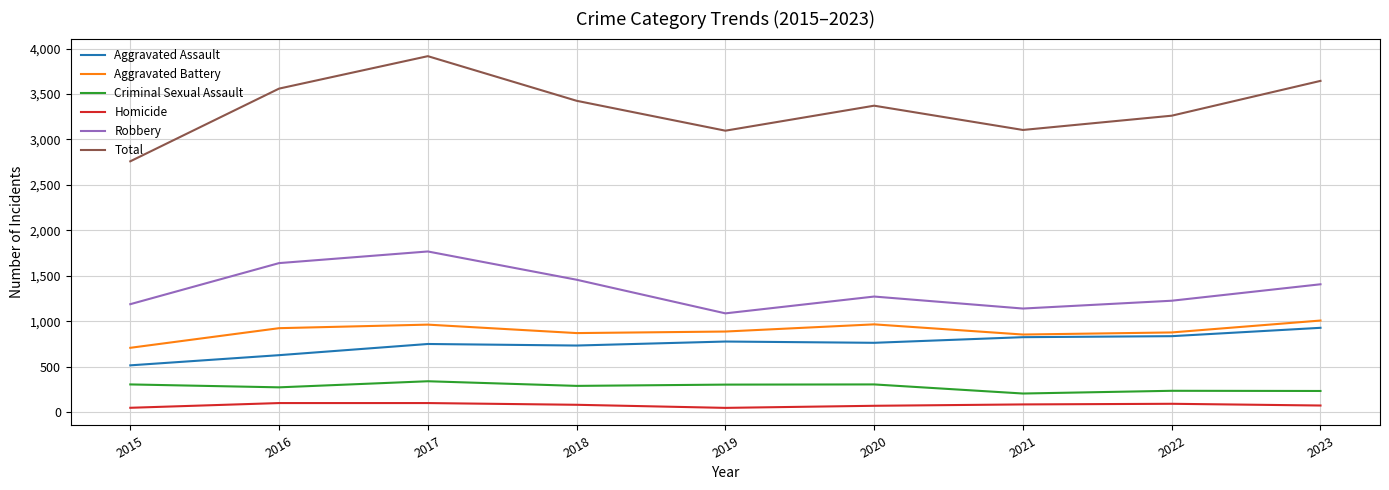

What is the minimum value for Aggravated Assault?

514